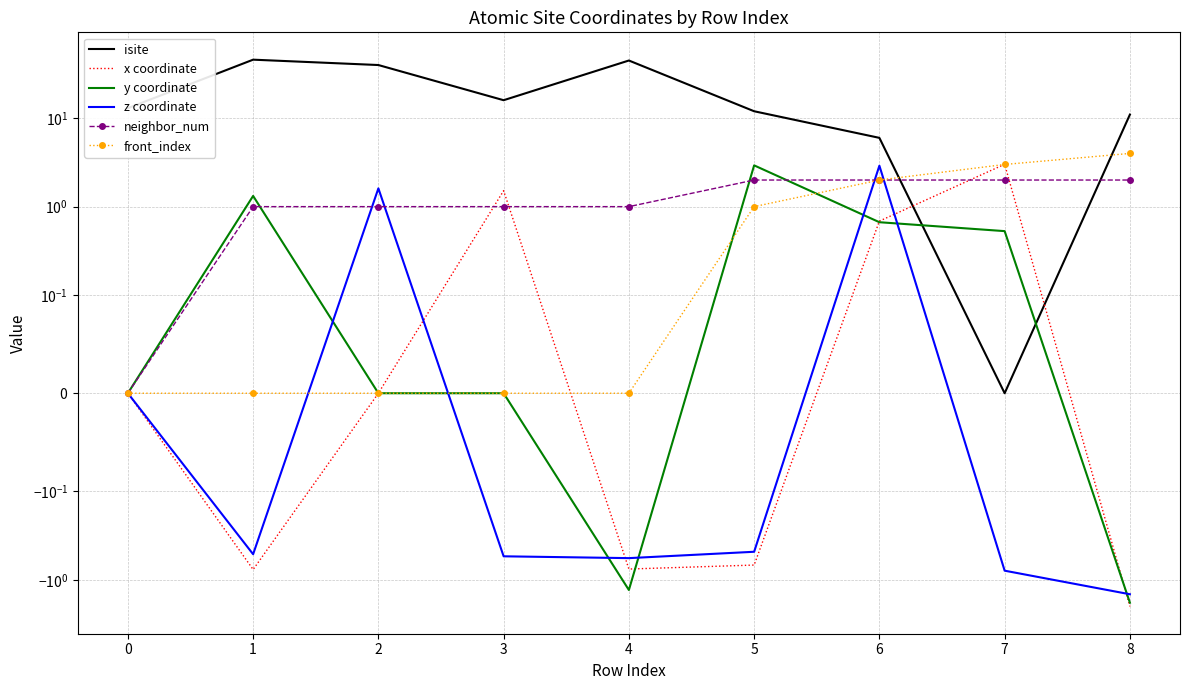

Is the value of isite at 4 greater than the value of y coordinate at 6?

Yes